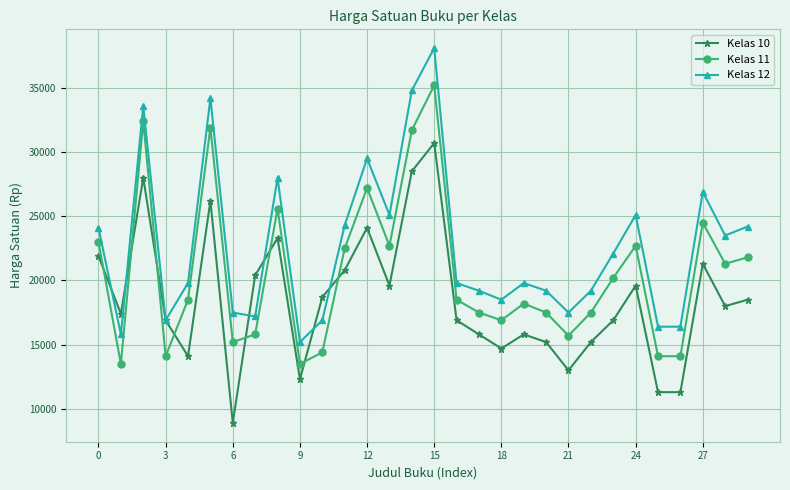

How many interior local peaks does the Kelas 11 series have?

8